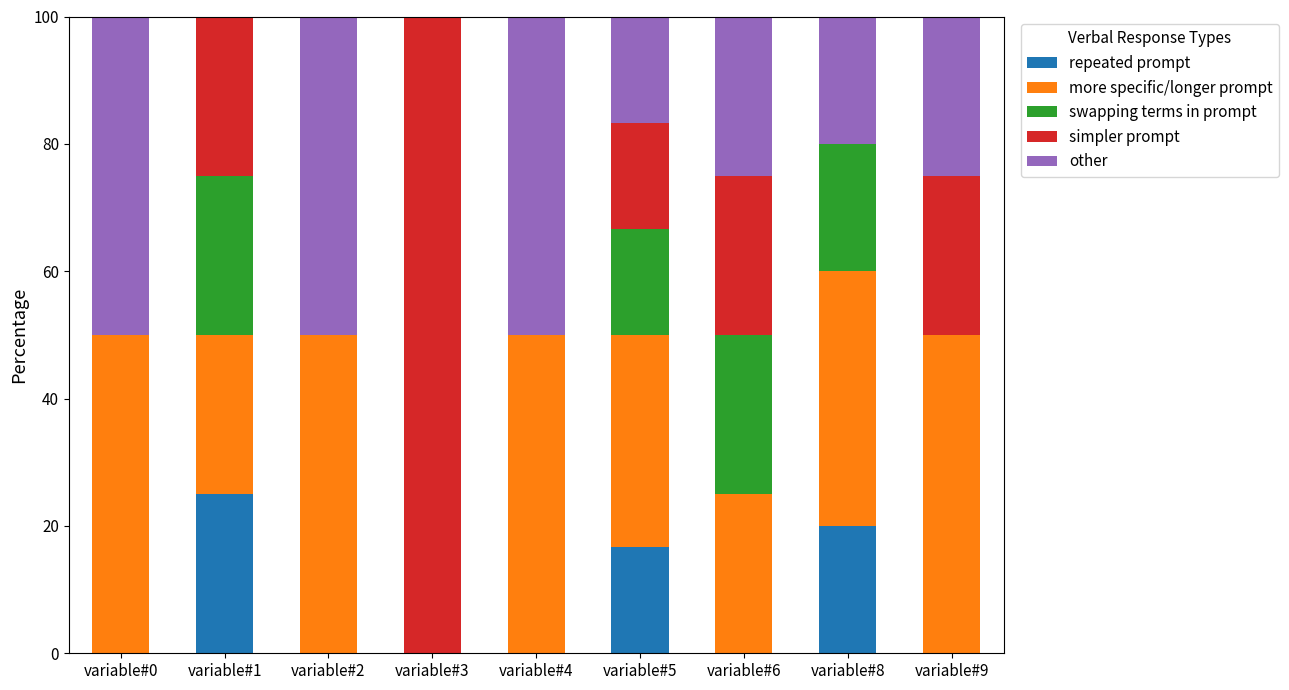

What is the highest value of the repeated prompt series?

25.0